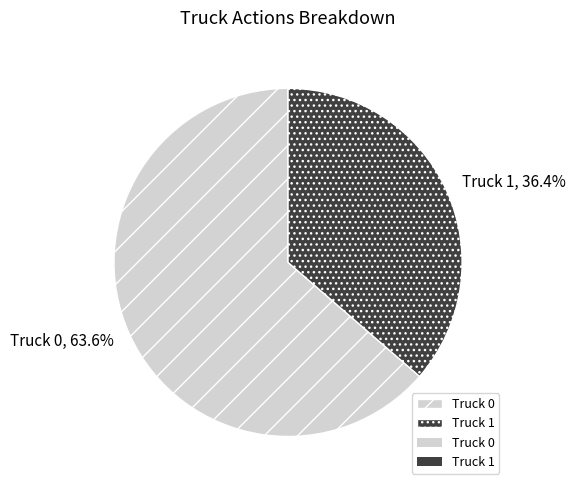

Rank the categories by value from lowest to highest.

Truck 1, Truck 0